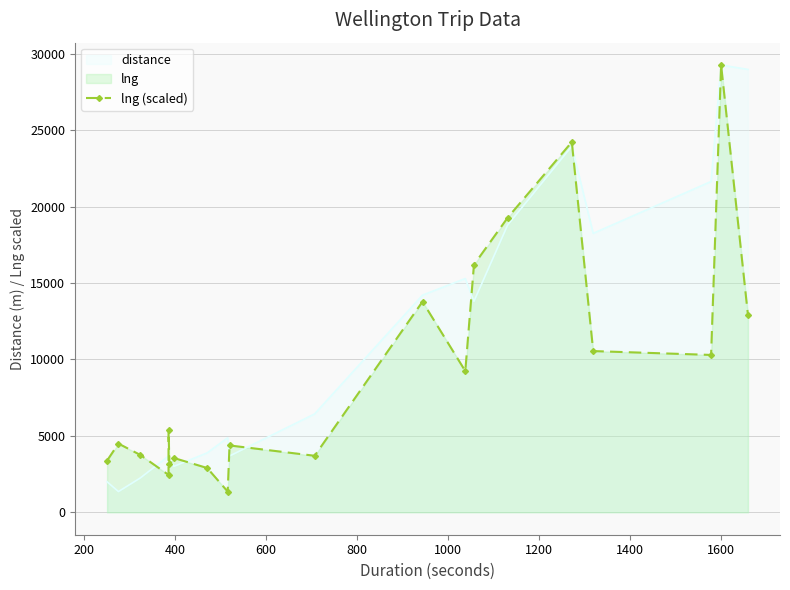

True or false: the data has more than 1 interior local peaks.

True